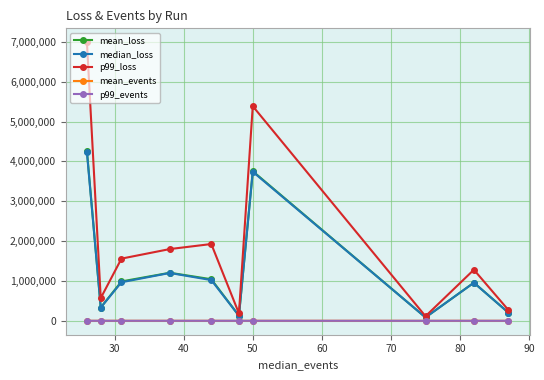

Which series has the largest range (max minus min)?

p99_loss